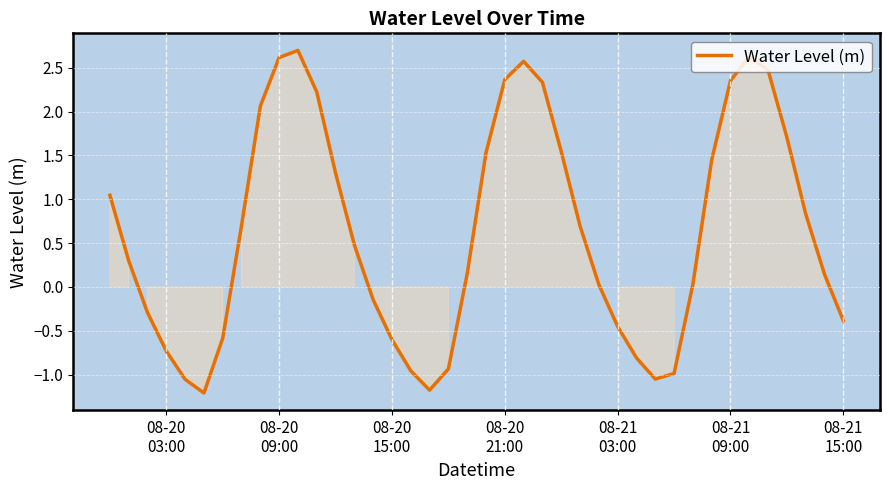

What is the minimum value shown in the chart?

-1.2